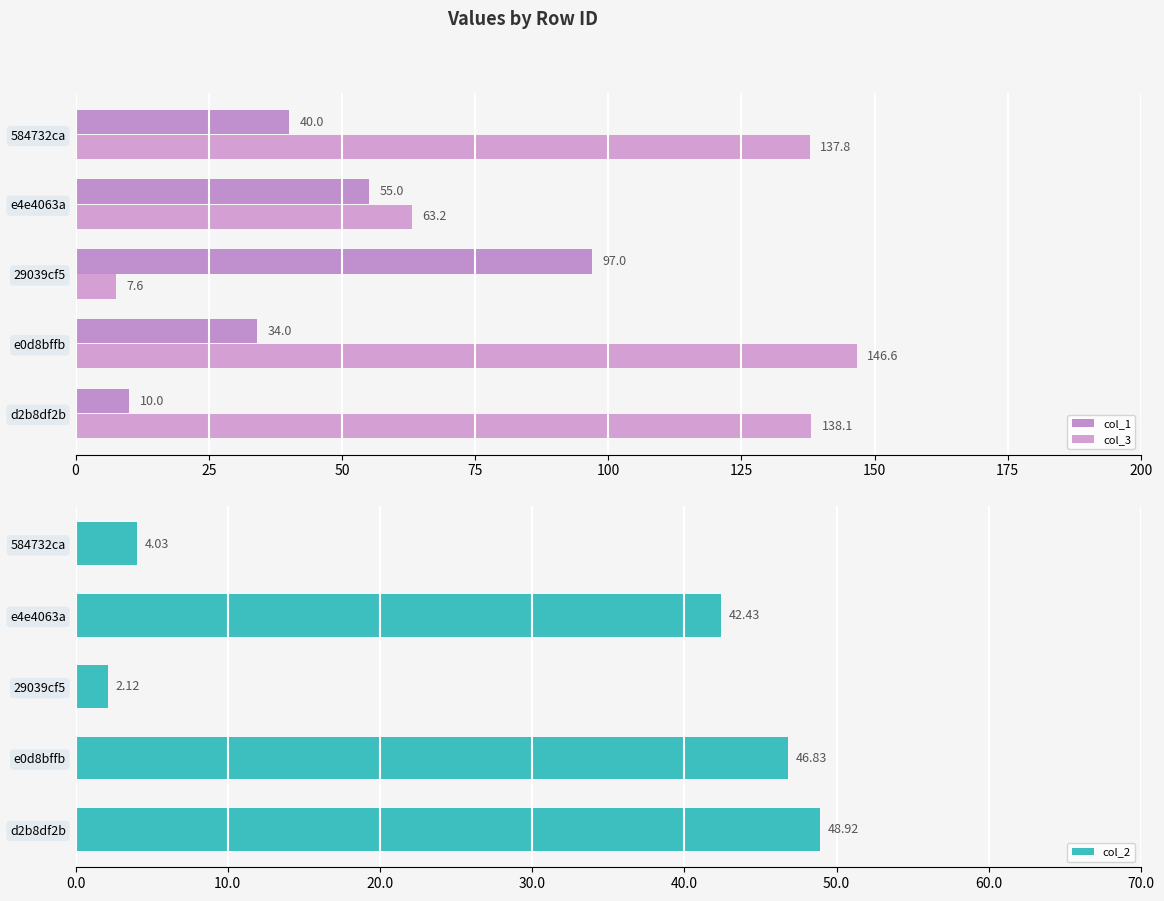

What are all the series names shown in the legend?

col_1, col_3, col_2